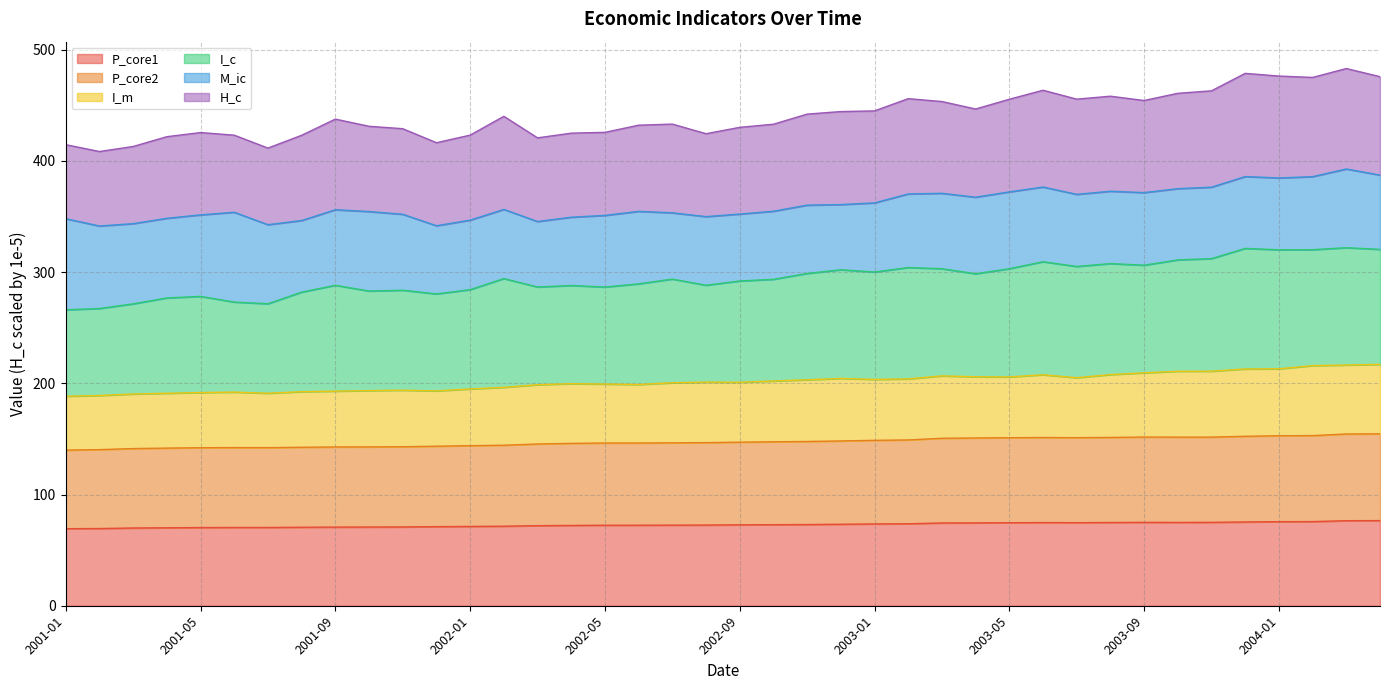

How many lines are shown in the chart?

6